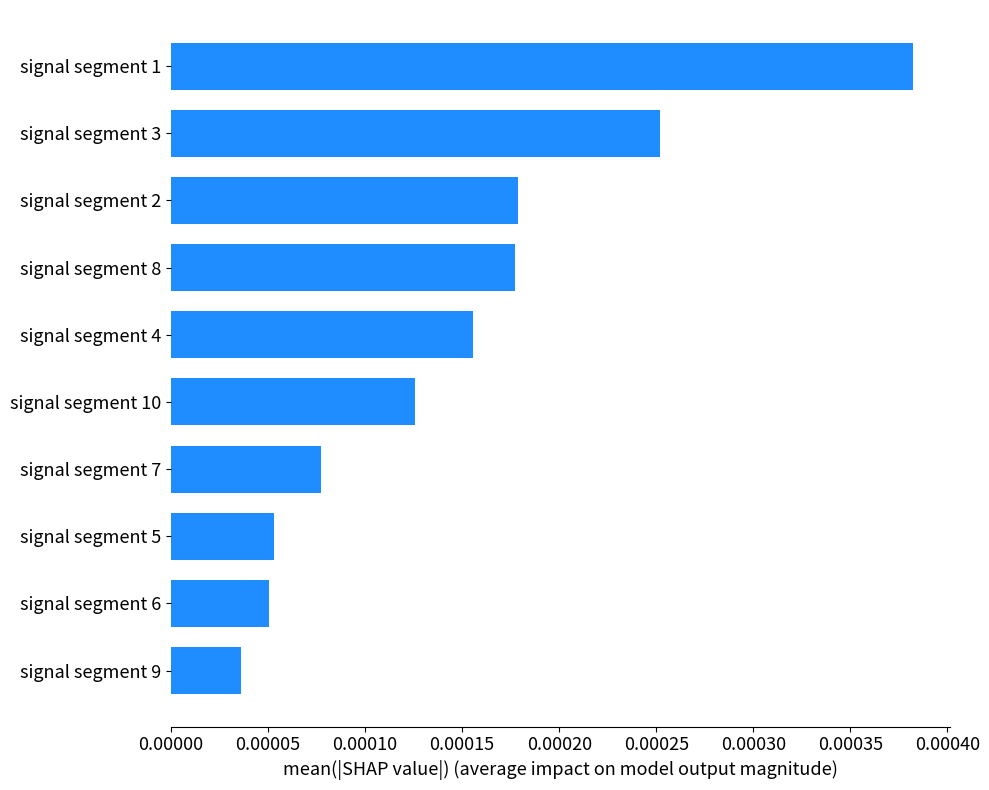

How many bars are there in total?

10